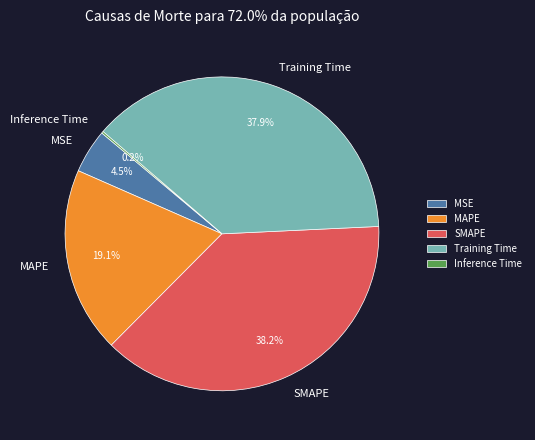

Is SMAPE the majority of the pie?

No